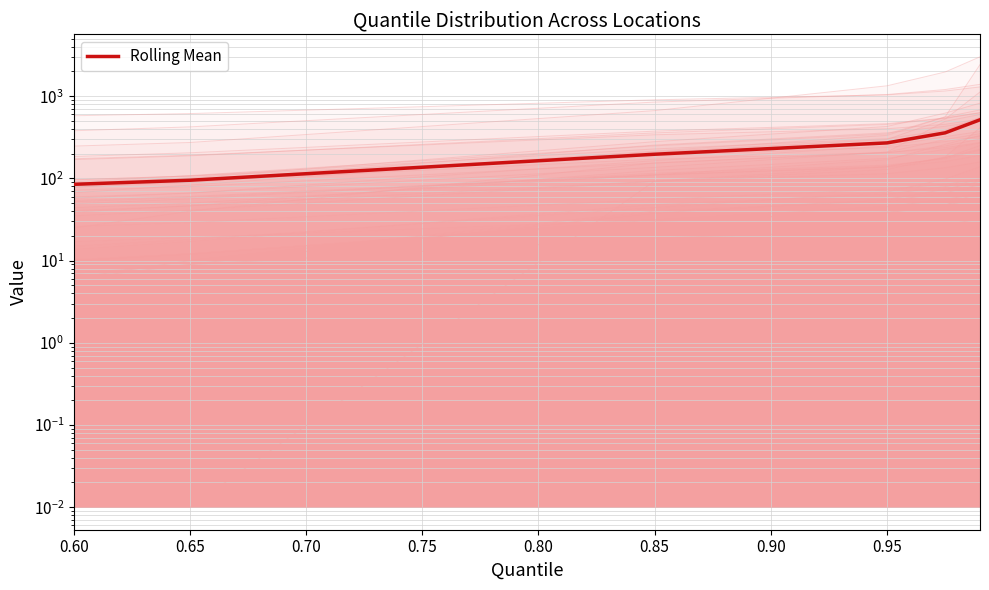

Between 0.65 and 0.60, which is larger?

0.65